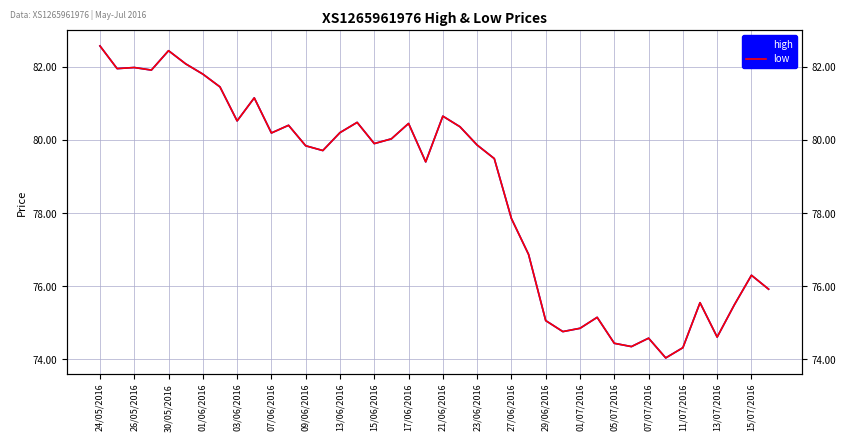

True or false: low and high cross at least once.

False